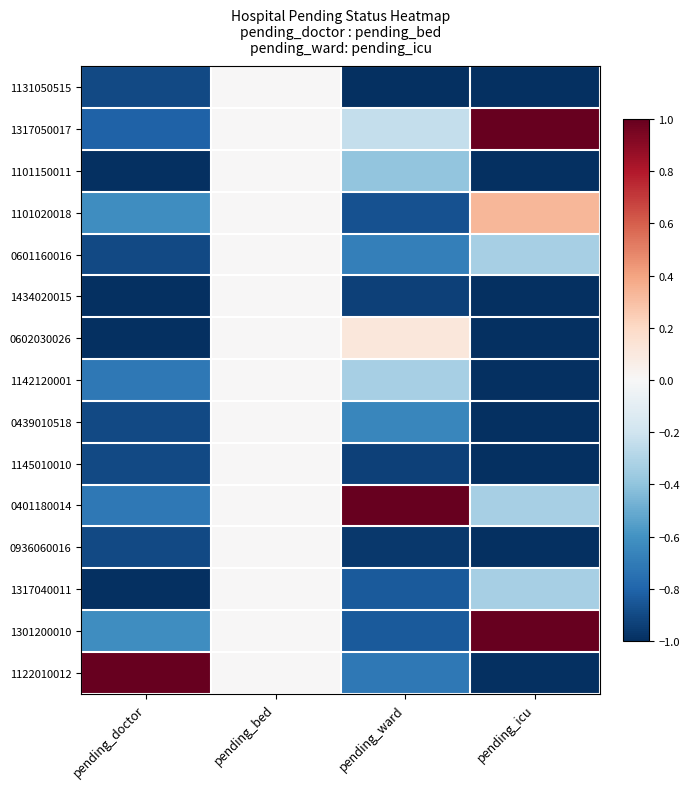

At how many categories does at least one series exceed 0?

3